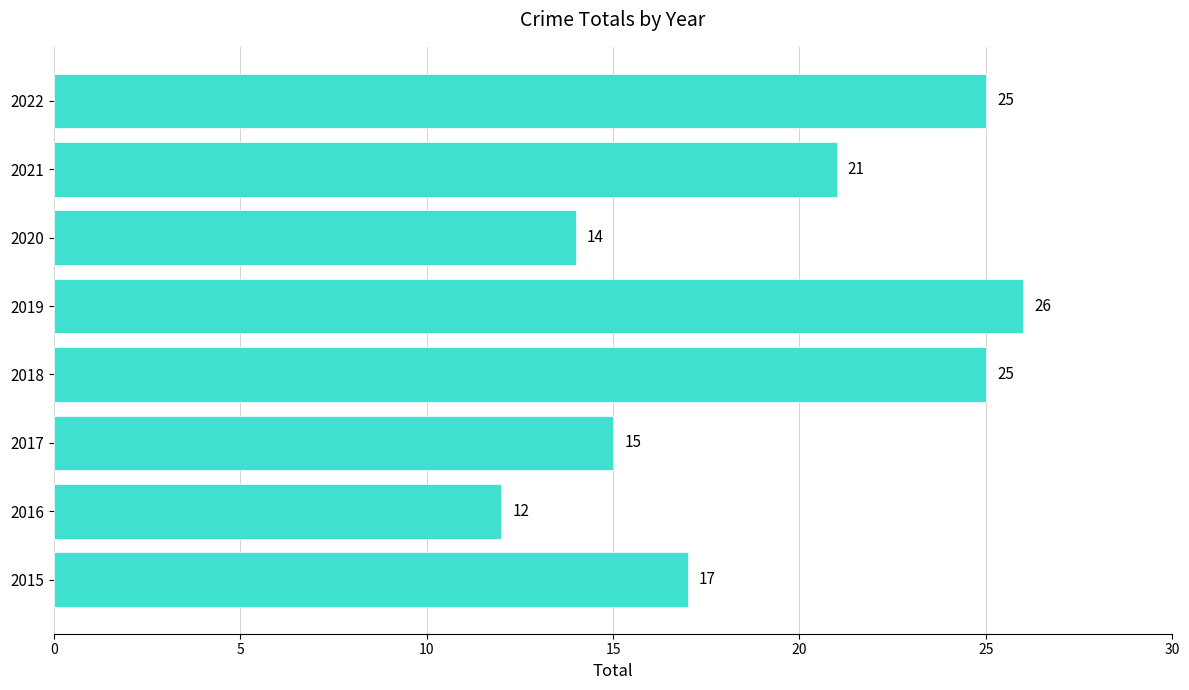

What is the maximum value shown in the chart?

26